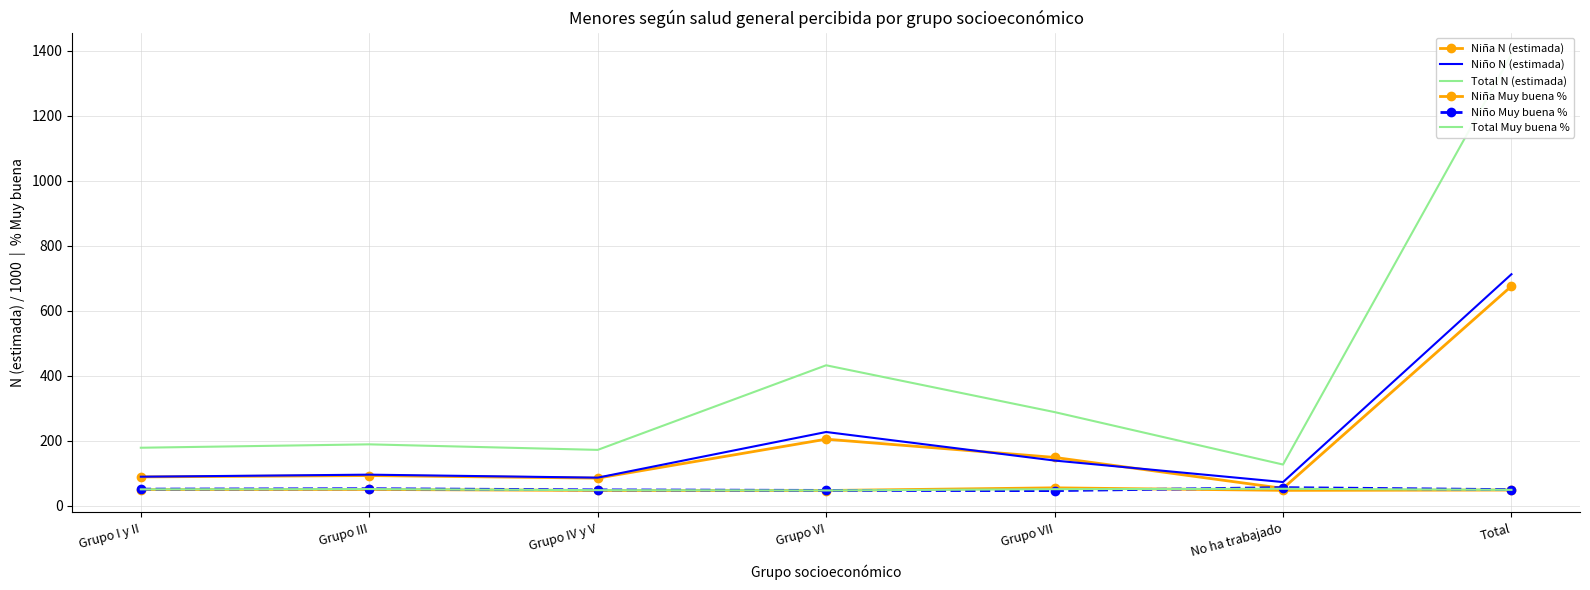

The Niña Muy buena % series shows 50.6 at Grupo III. True or false?

True